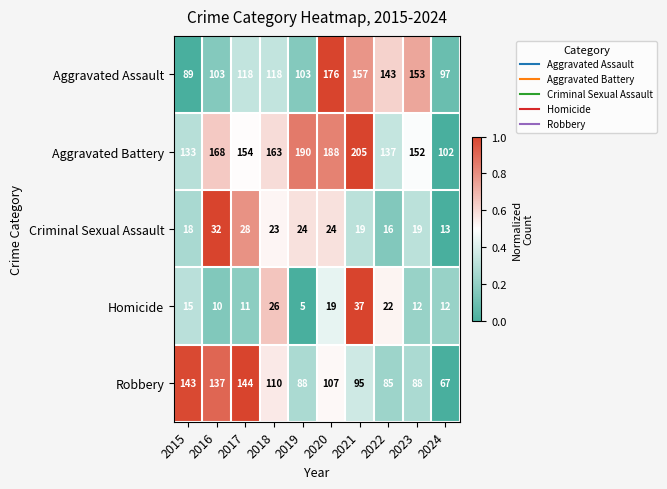

How many categories are shown in the chart?

10